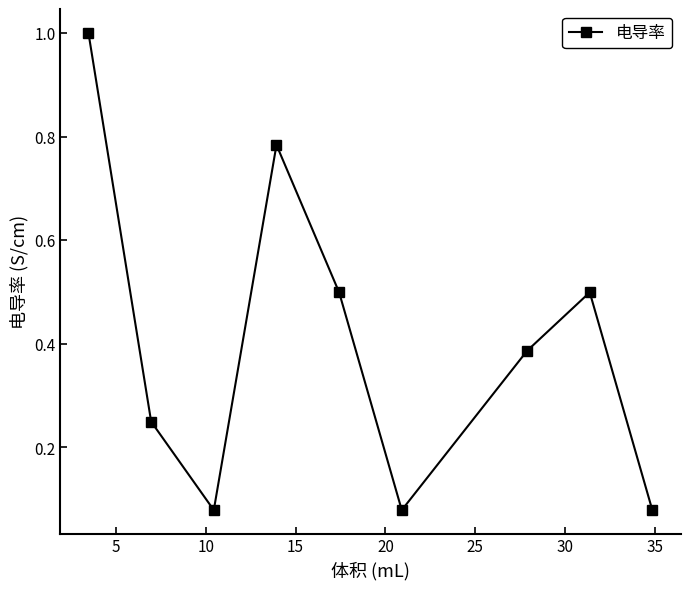

What is the difference between the maximum and minimum values?

0.9